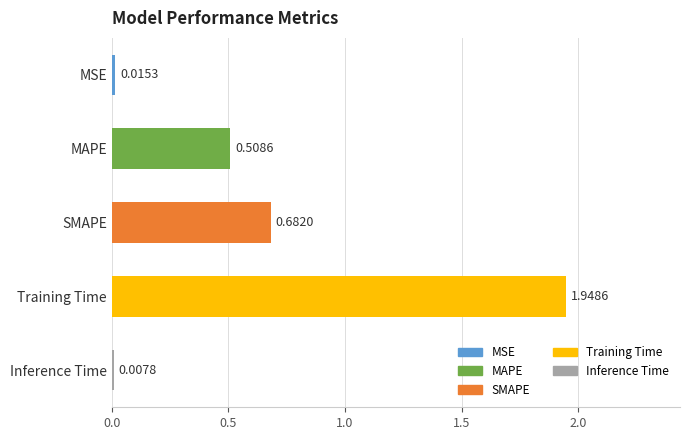

Which has a higher value, Training Time or SMAPE?

Training Time